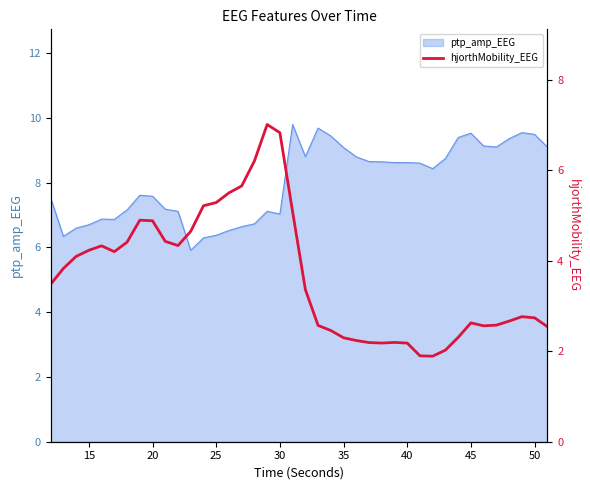

True or false: the data has more than 0 interior local peaks.

True